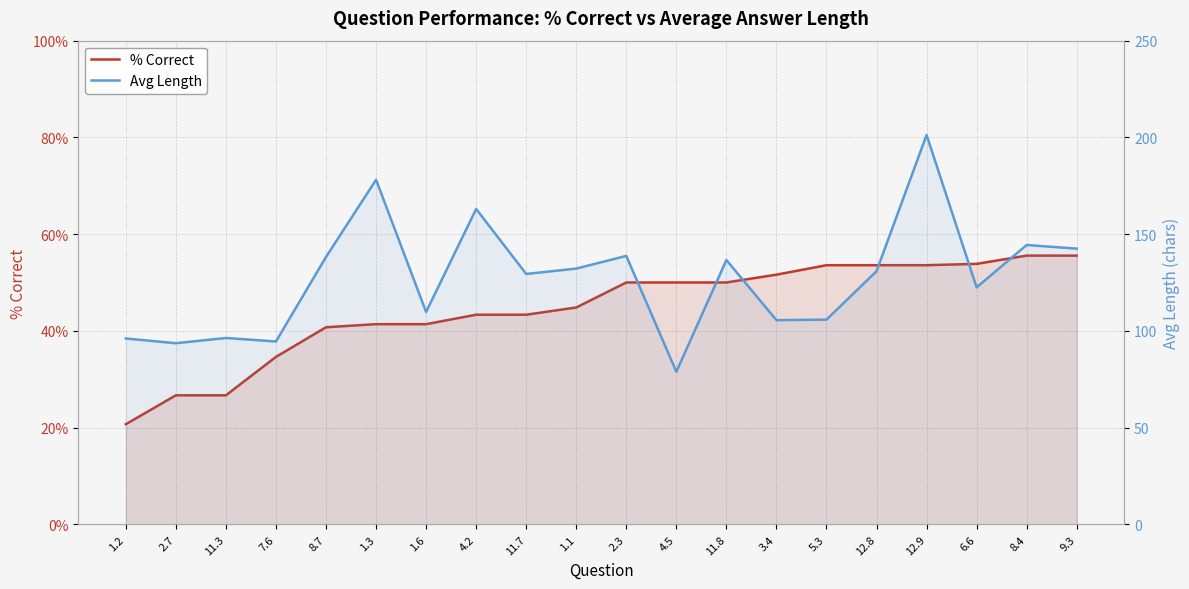

In Avg Length, how many points are higher than both neighbors (excluding endpoints)?

7